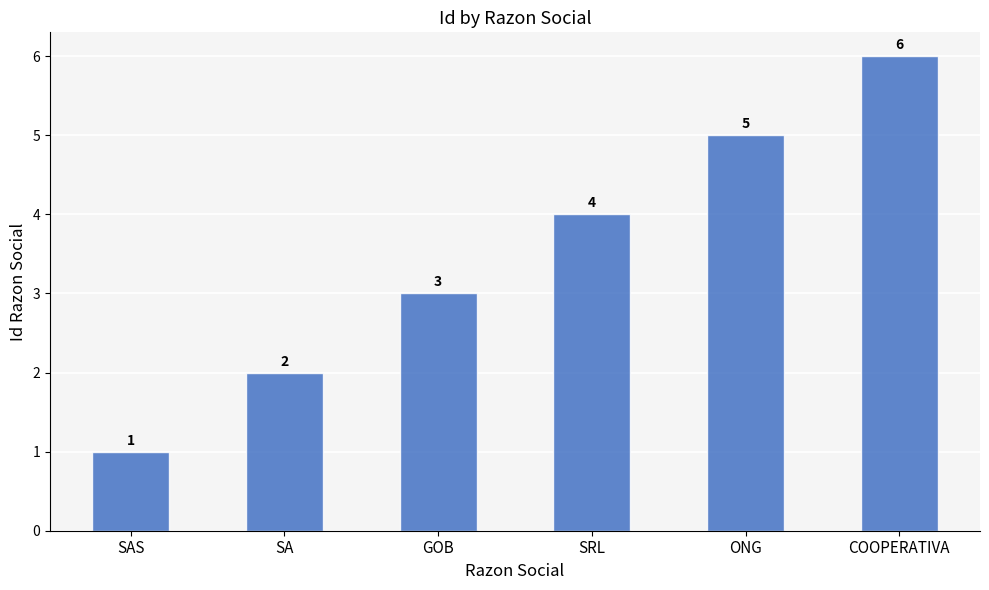

How many bars are there in total?

6